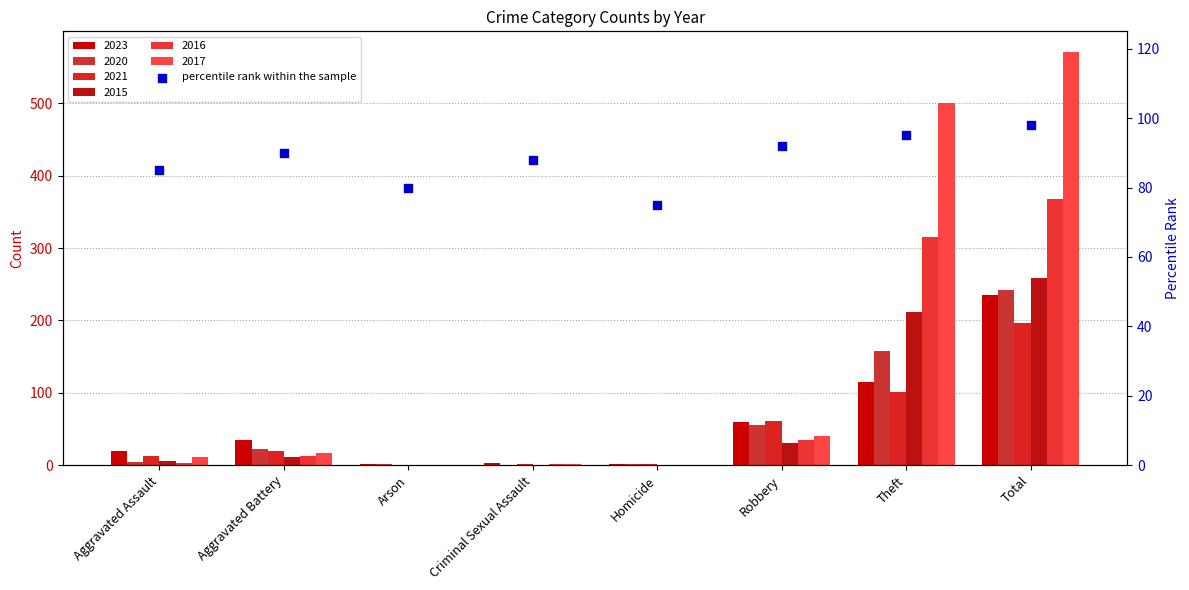

What is the change in value from Aggravated Assault to Arson?

-5